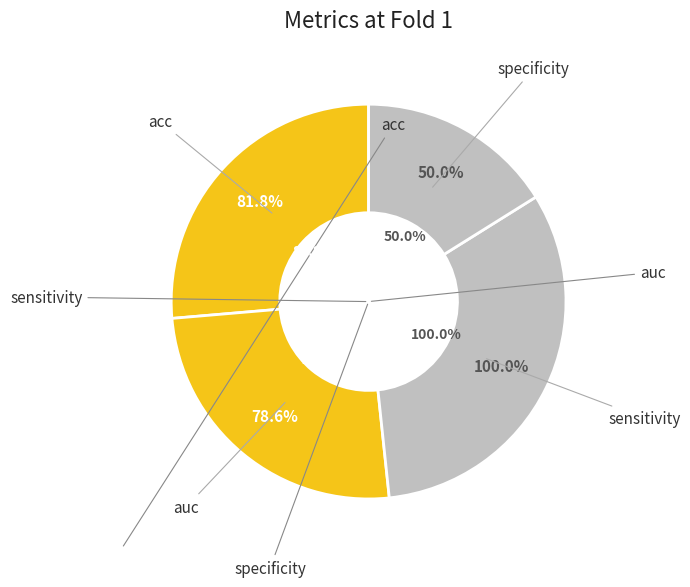

Is it true that sensitivity is 22% of the pie?

False